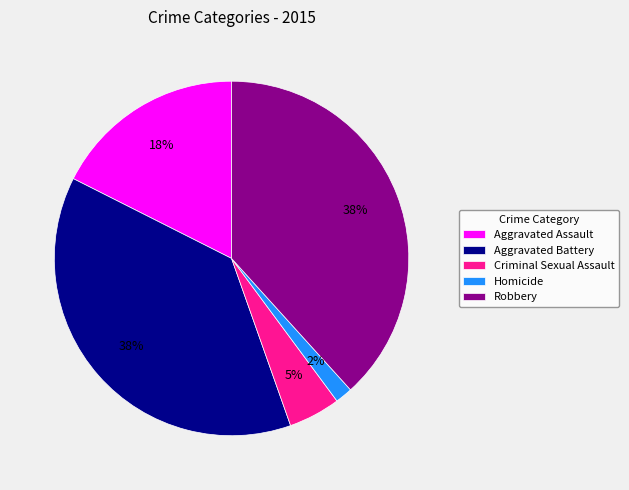

What percentage is the Criminal Sexual Assault slice, to the nearest percent?

5%